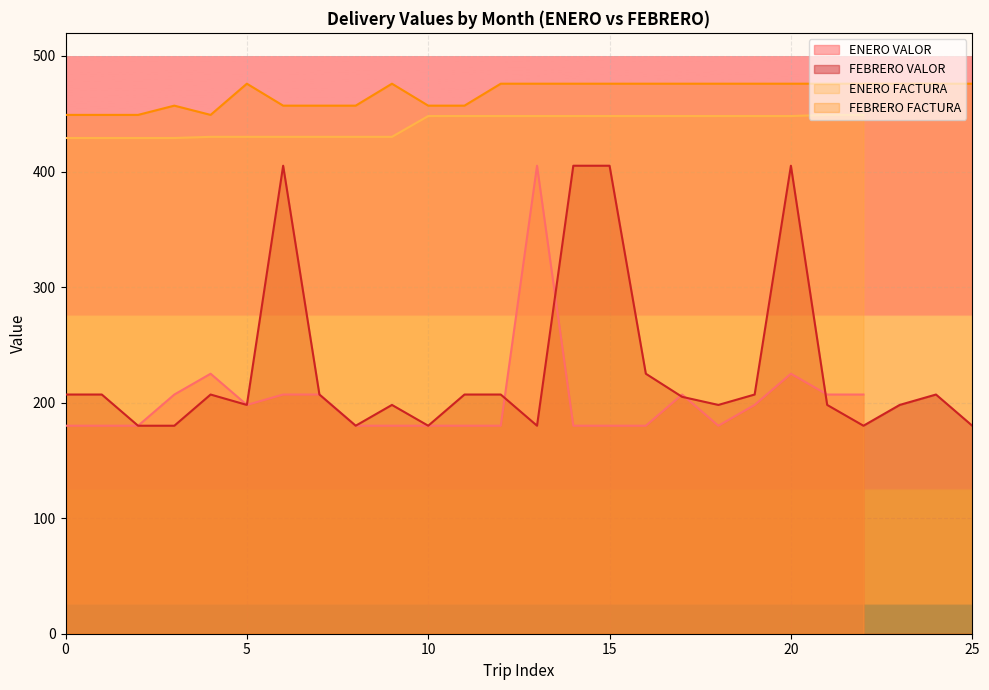

How many values in the FEBRERO FACTURA series are below 476?

10